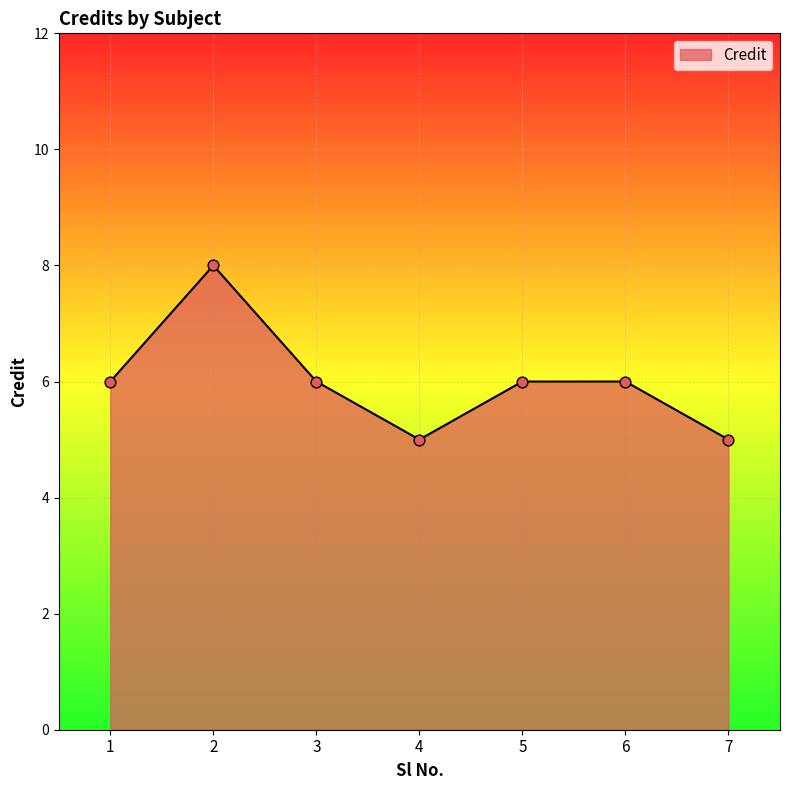

What is the ratio of the value at 1 to the value at 5?

1.0